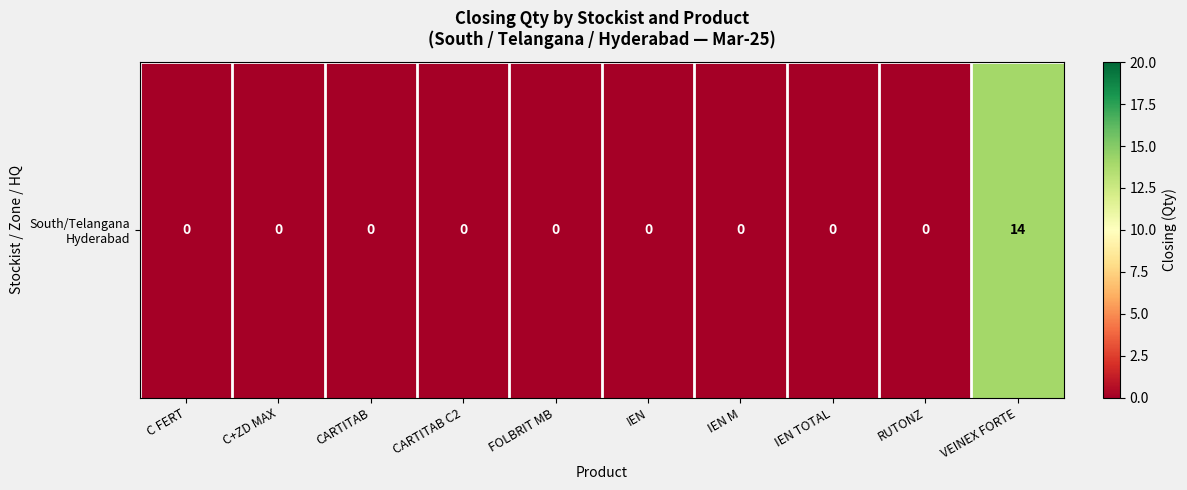

The value at C FERT is 0. True or false?

True